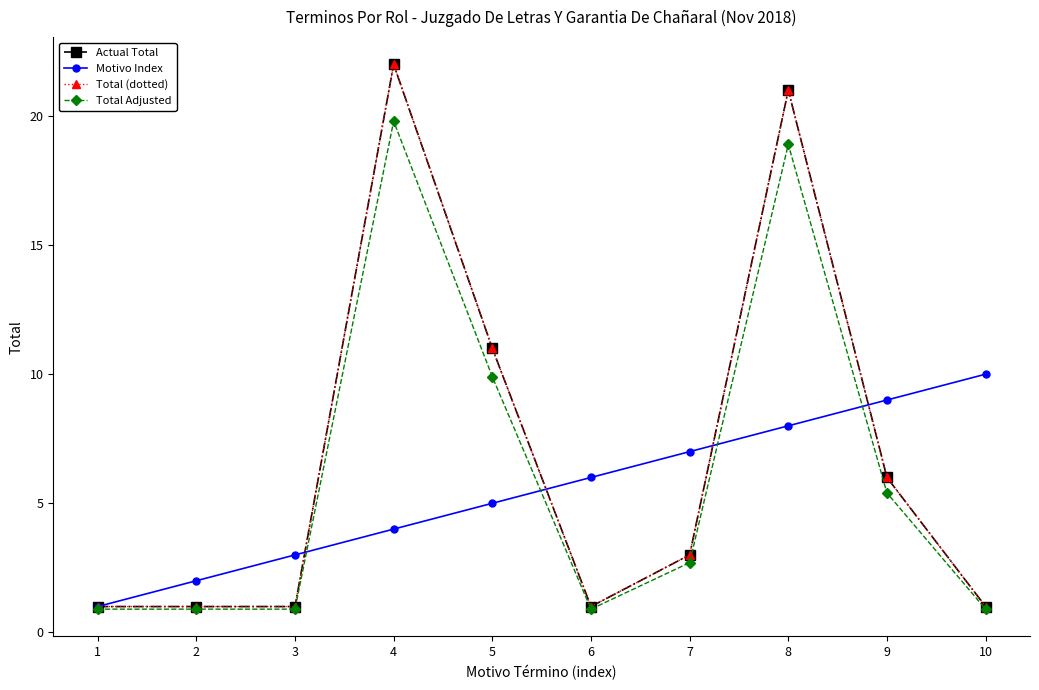

How many interior local valleys does the Total (dotted) series have?

1